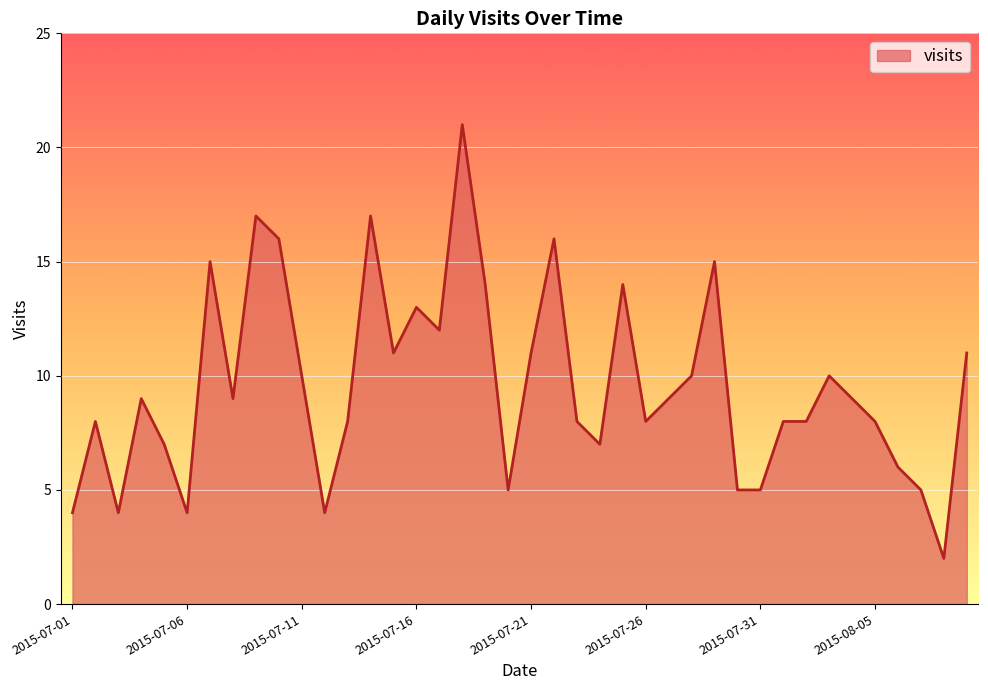

What is the greatest value displayed?

21